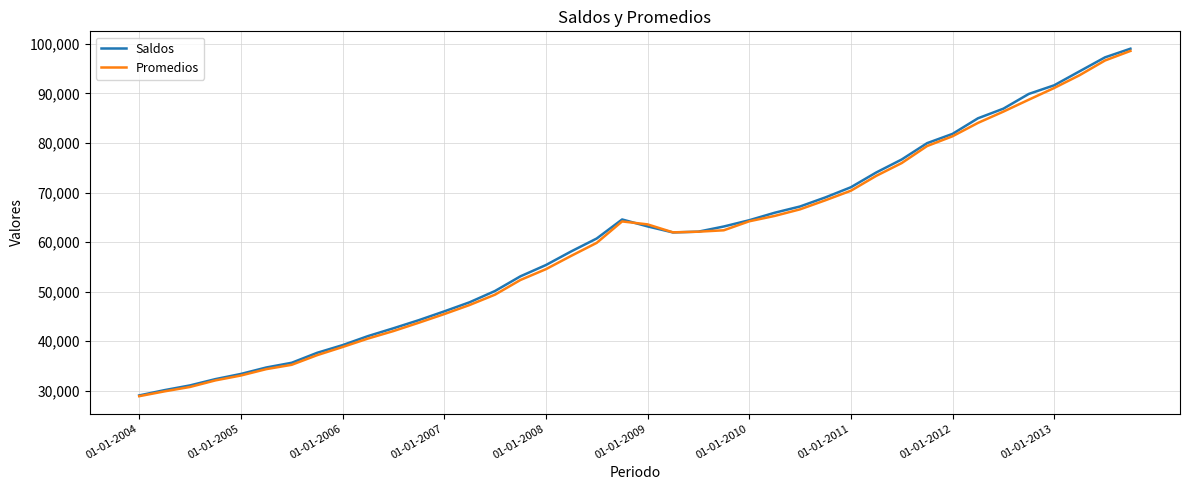

How many values in the Promedios series are below 62092?

20